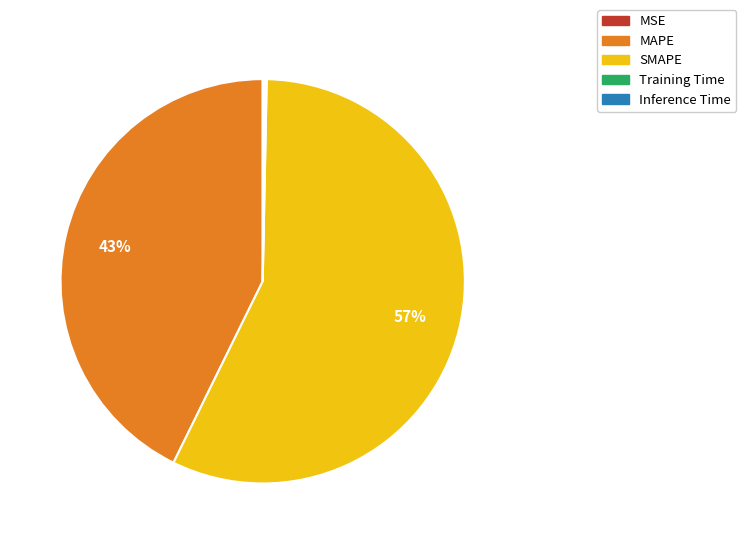

To the nearest percent, what percentage of the pie is MAPE?

43%